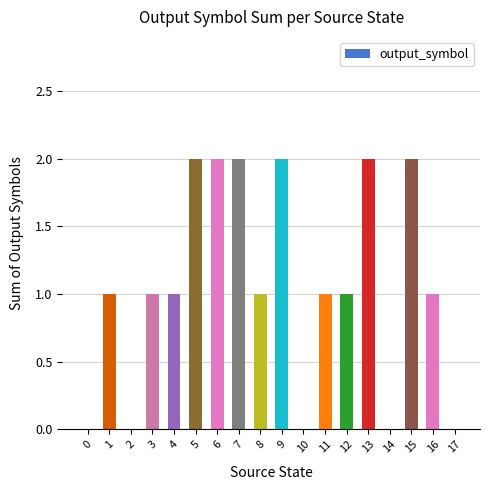

Reading left to right, transcribe all the data shown in this chart.

0=0	1=1	2=0	3=1	4=1	5=2	6=2	7=2	8=1	9=2	10=0	11=1	12=1	13=2	14=0	15=2	16=1	17=0